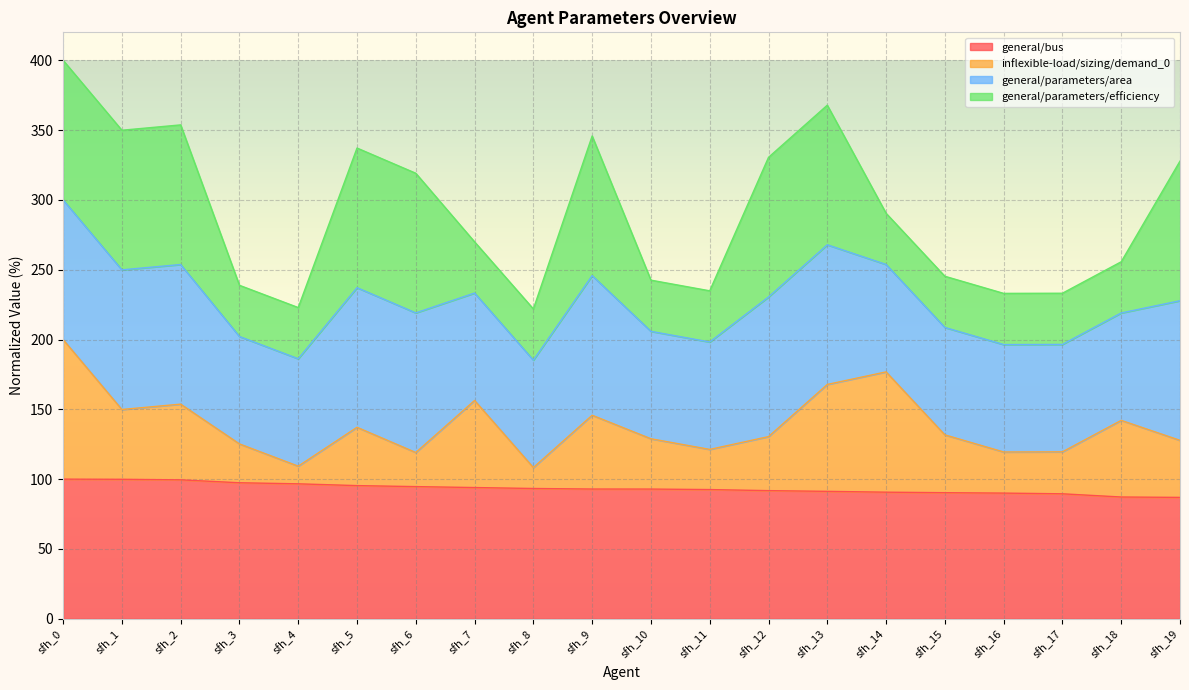

What is the value of the inflexible-load/sizing/demand_0 point at the 9th from the left?

108.3